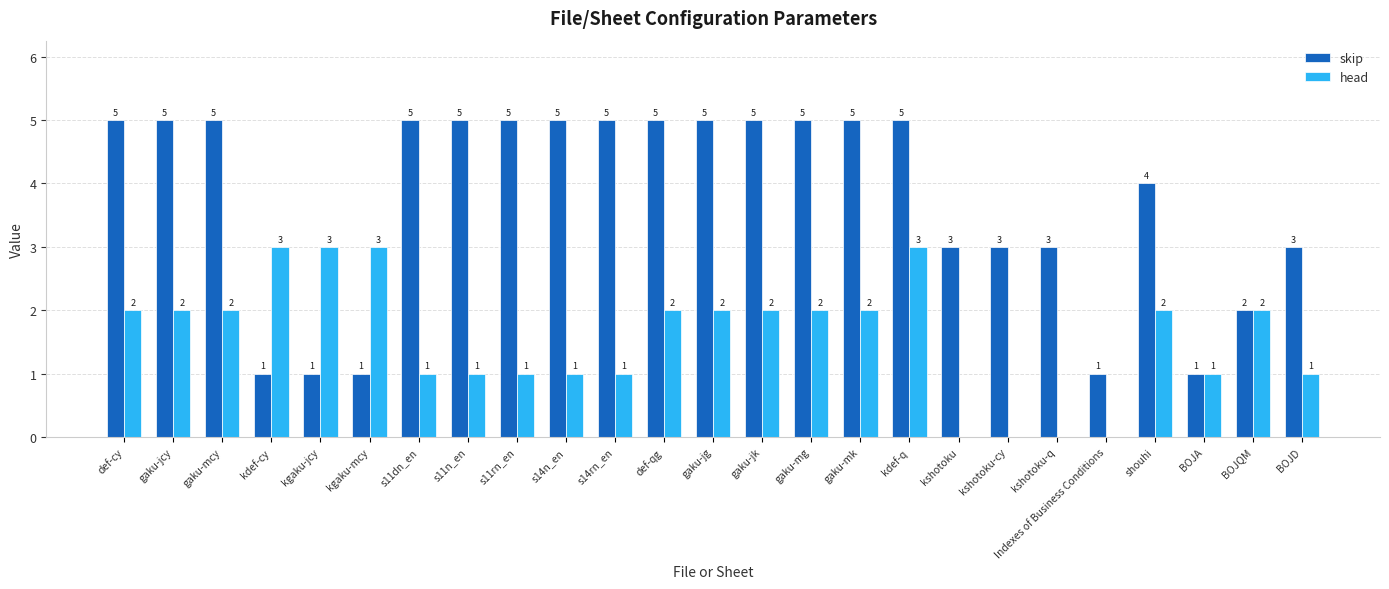

True or false: skip has a value of 5 at gaku-jg.

True